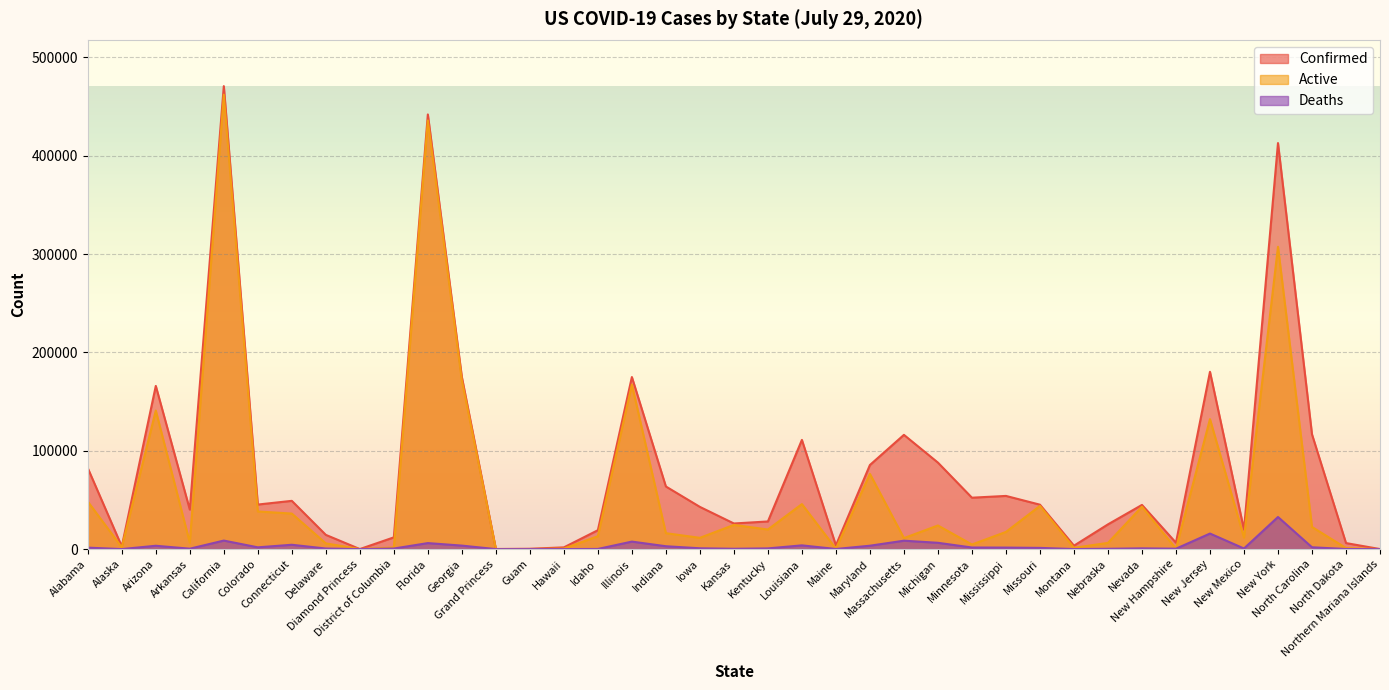

At Iowa, list the series in order from smallest to largest.

Deaths, Active, Confirmed